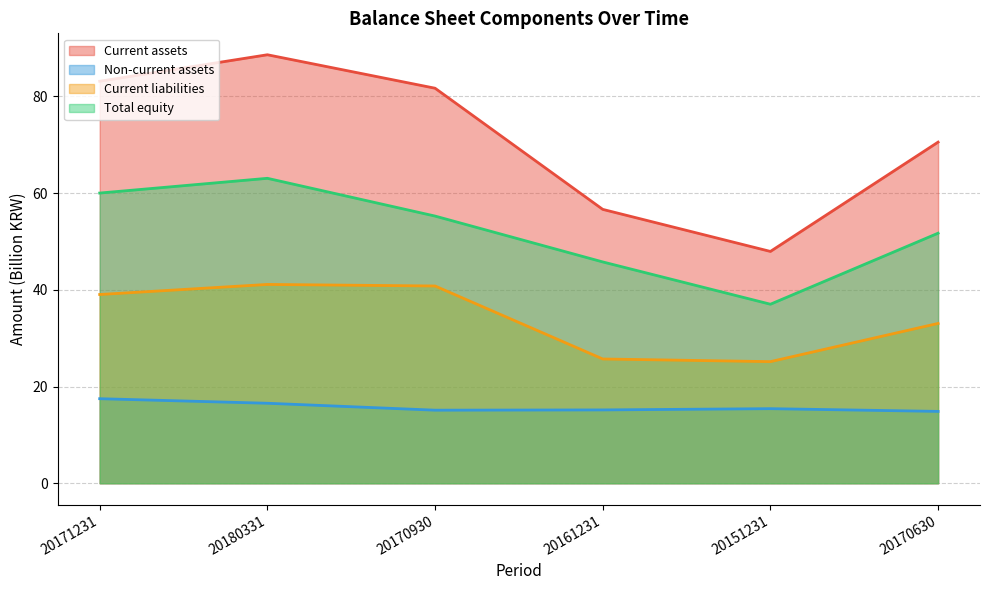

Rank the categories by Non-current assets value from highest to lowest.

20171231, 20180331, 20151231, 20161231, 20170930, 20170630